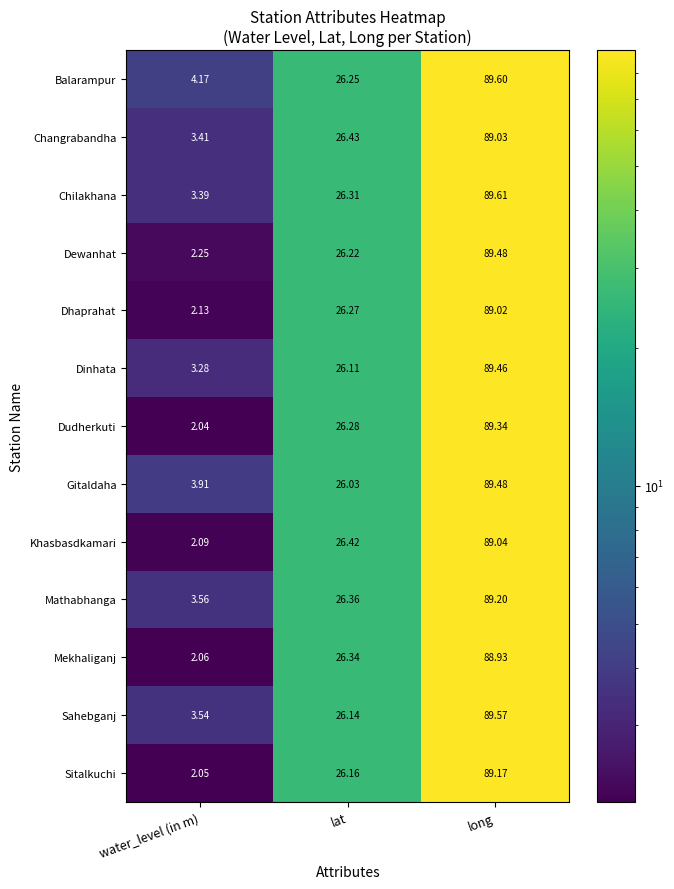

At which label does Dudherkuti first exceed 26?

lat